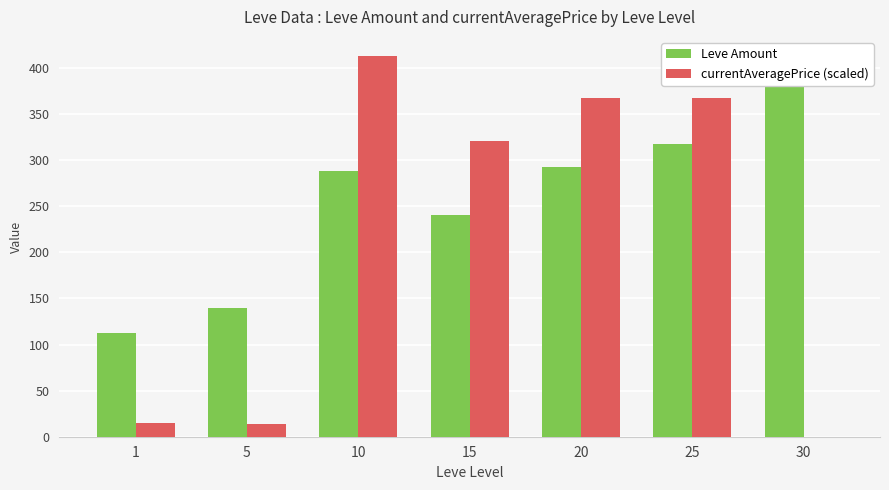

What value does the currentAveragePrice (scaled) series have at 1?

15.2